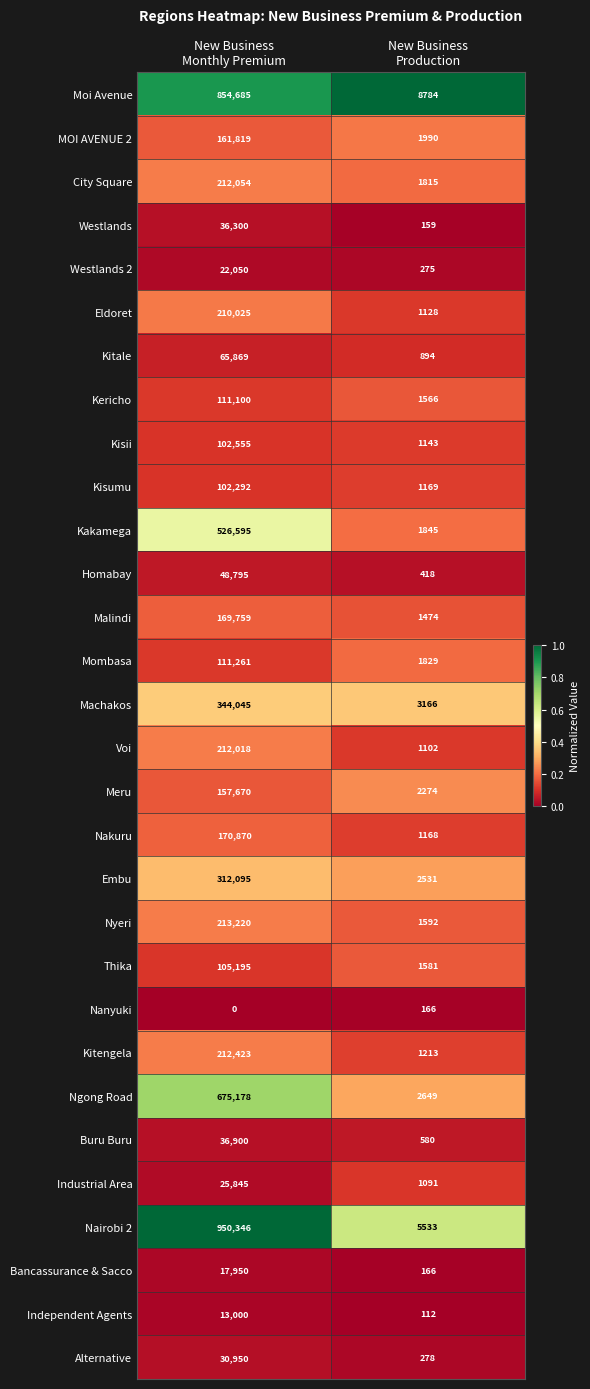

At which category is the sum across all series the highest?

New Business
Monthly Premium